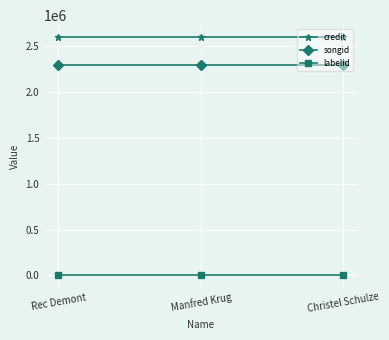

At how many categories does at least one series exceed 2358281?

3